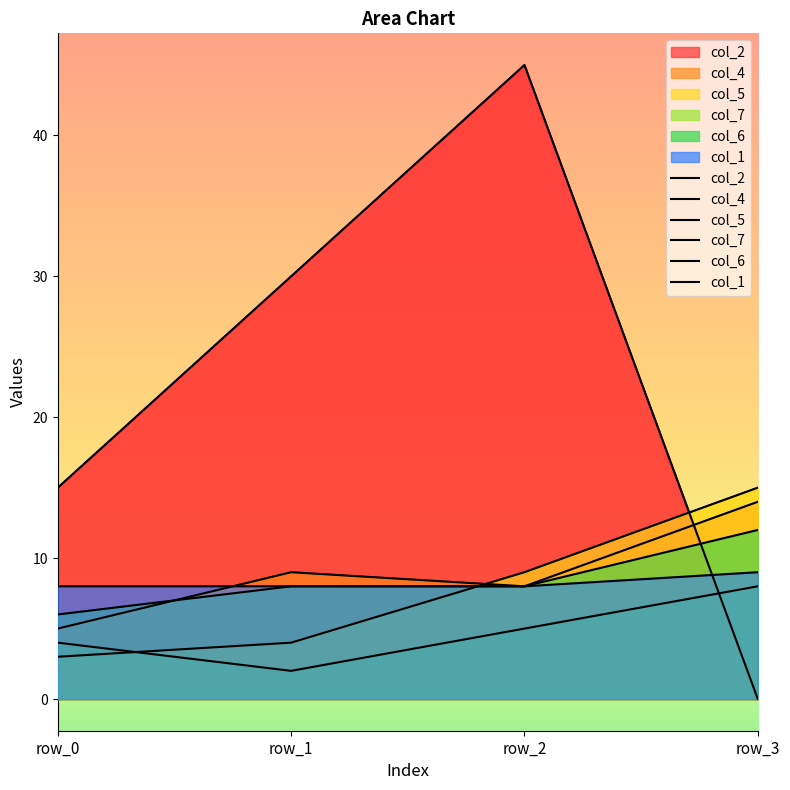

In col_7, how many points are lower than both neighbors (excluding endpoints)?

1